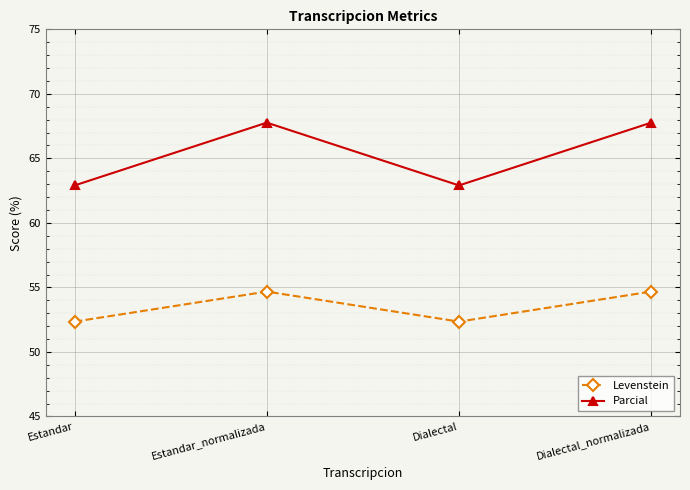

What is the lowest value of the Levenstein series?

52.3